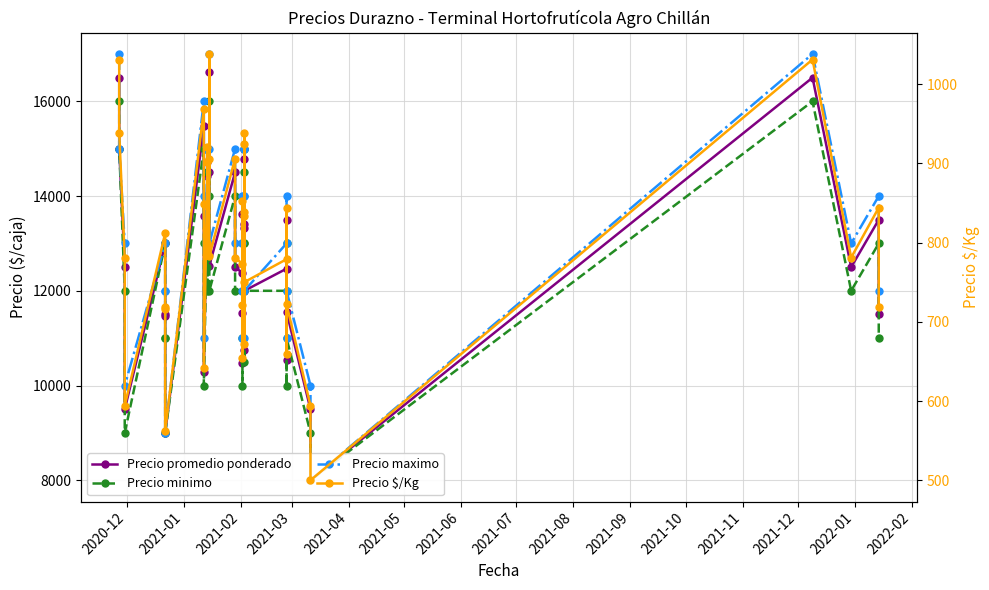

Does the chart have visible grid lines?

Yes